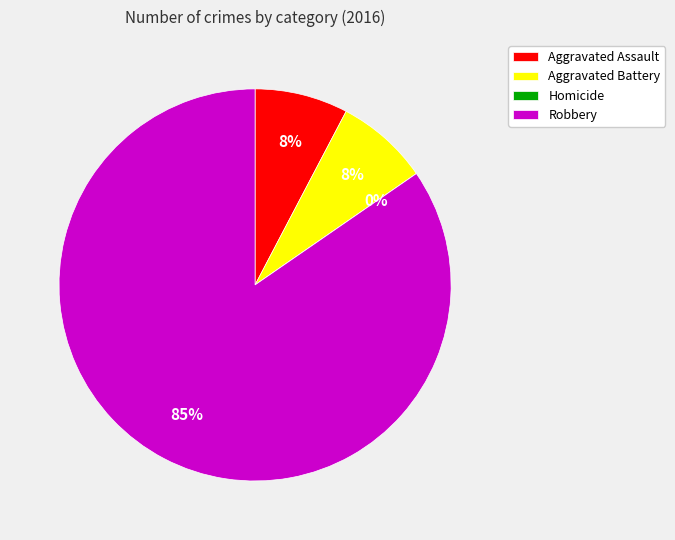

Rank the categories by value from lowest to highest.

Homicide, Aggravated Assault, Aggravated Battery, Robbery